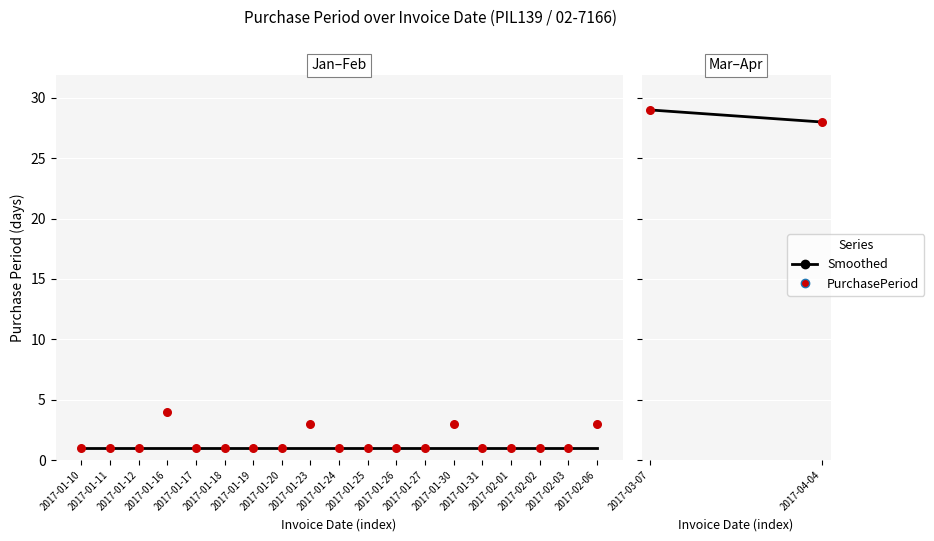

Is the value of PurchasePeriod at 2017-01-17 greater than the value of Smoothed at 2017-02-03?

No